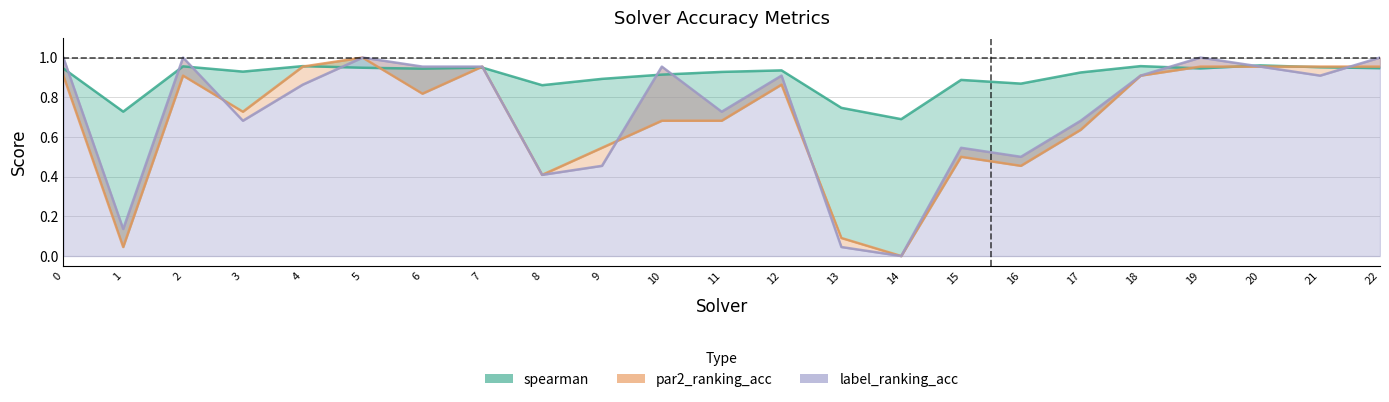

How many lines are shown in the chart?

3